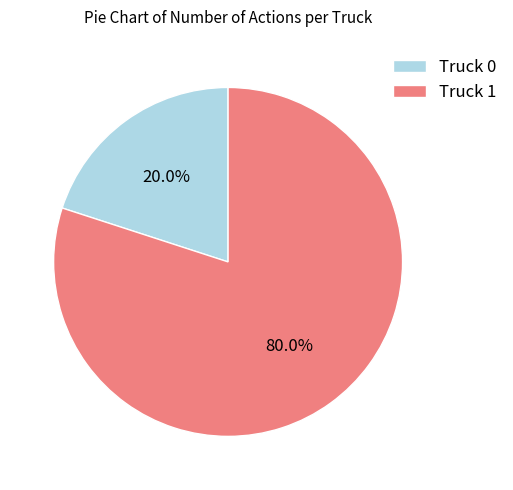

The Truck 0 slice represents 20% of the pie. True or false?

True